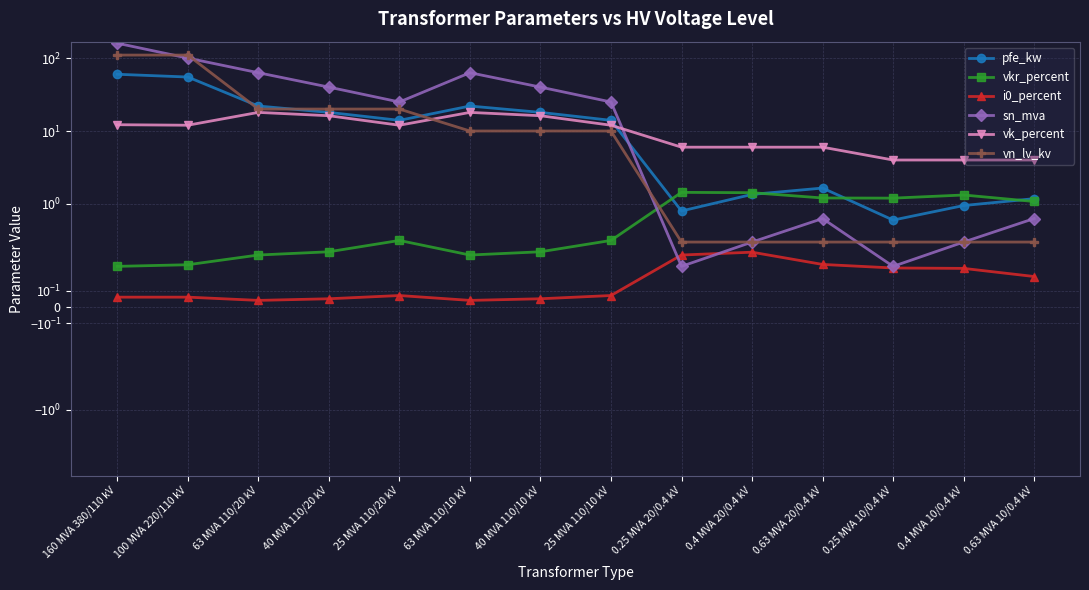

The pfe_kw series shows 0.3 at 0.25 MVA 20/0.4 kV. True or false?

False